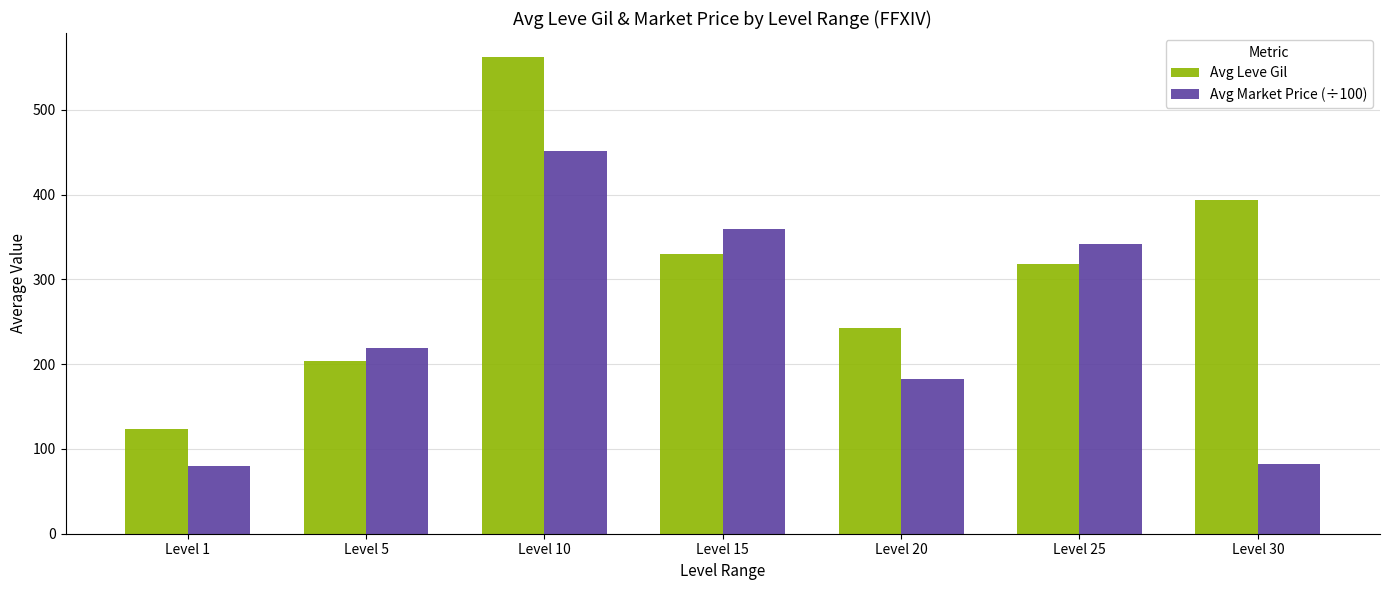

Is it true that Avg Leve Gil equals 318.7 at Level 25?

True